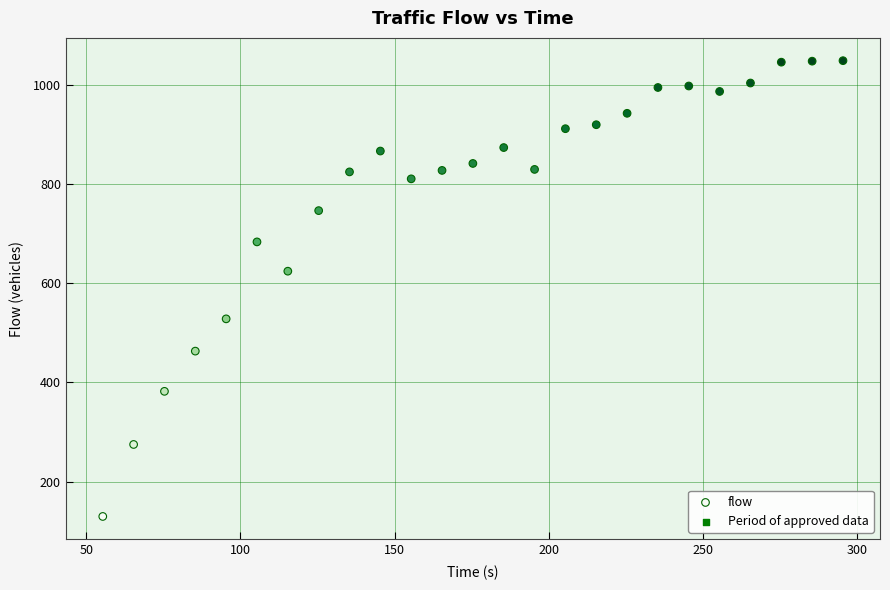

What Y value in the scatter plot is closest to 589?

624